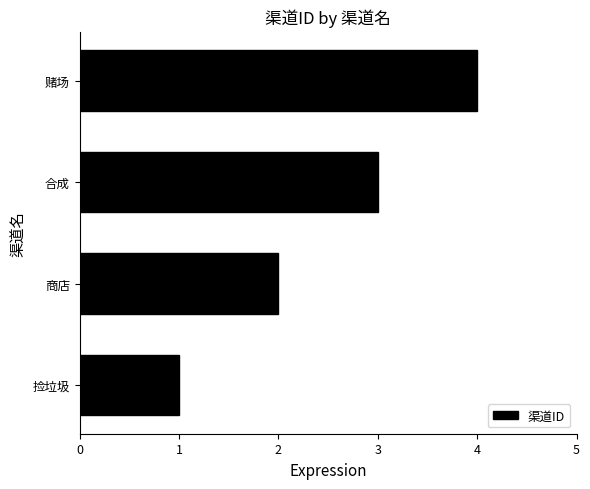

What is the sum of all values?

10